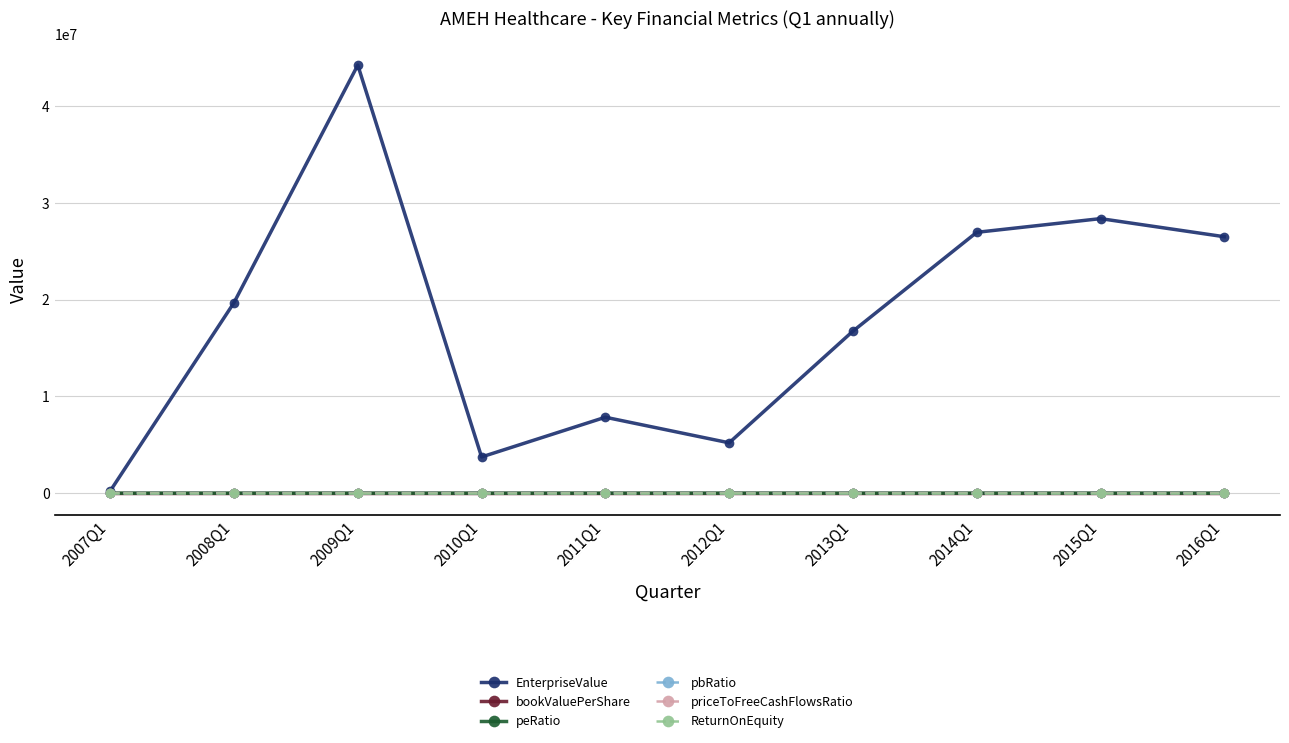

What is the label of the 8th point from the left?

2014Q1